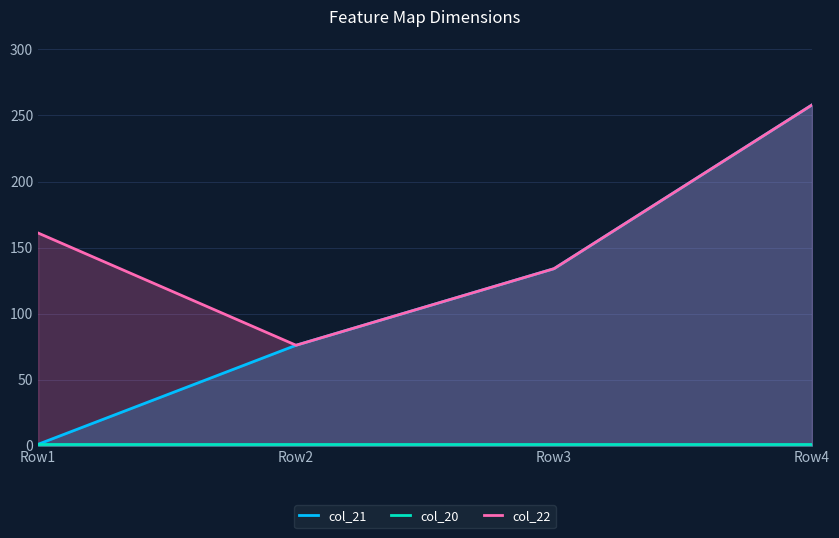

True or false: col_21 and col_22 intersect in this chart.

False